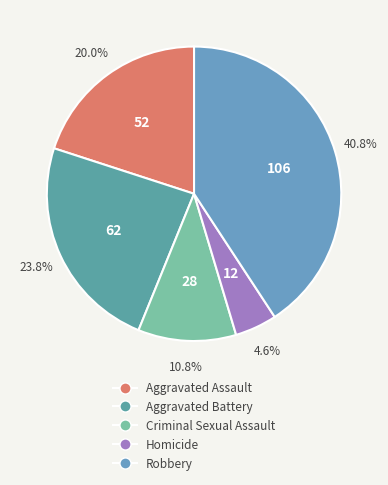

Rank the categories by value from highest to lowest.

Robbery, Aggravated Battery, Aggravated Assault, Criminal Sexual Assault, Homicide